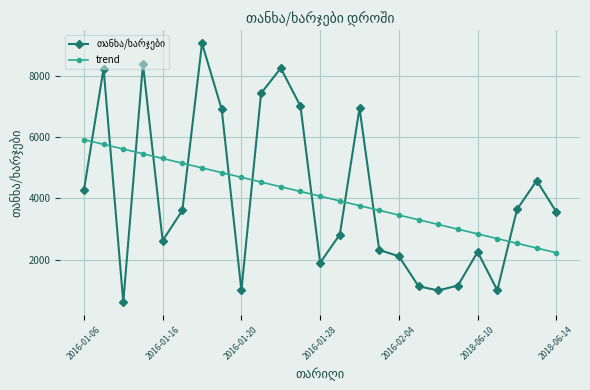

What is the average value of the trend series?

4074.2